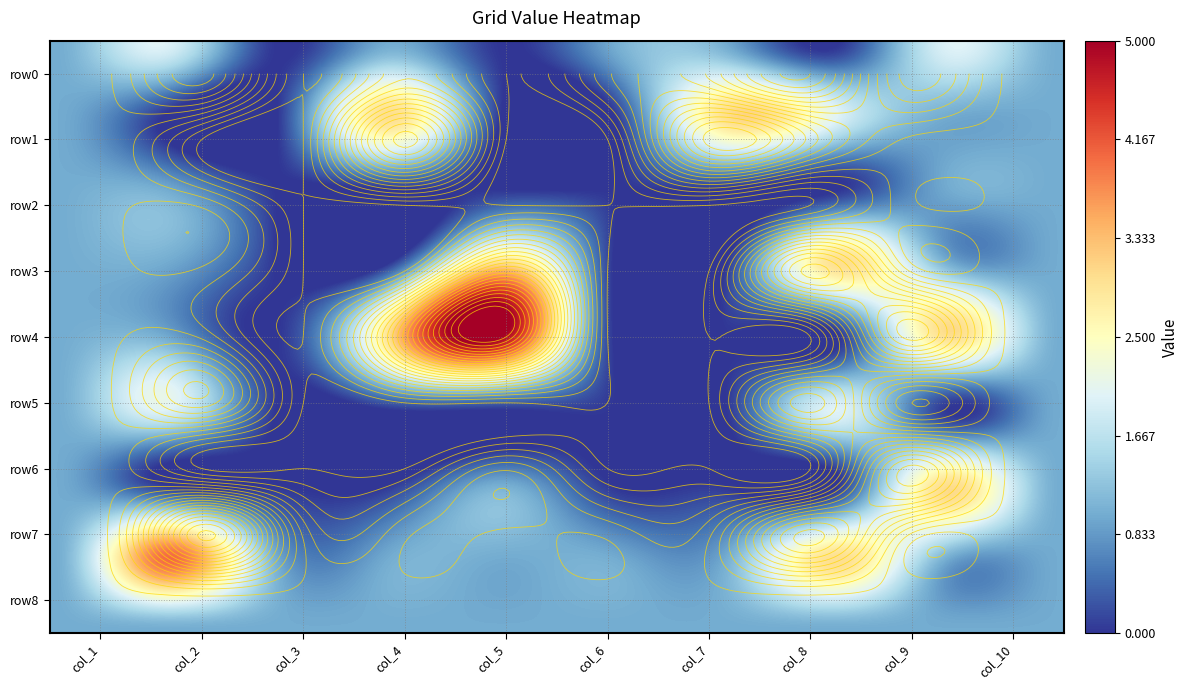

What is the difference between the maximum and second lowest values in the row2 series?

1